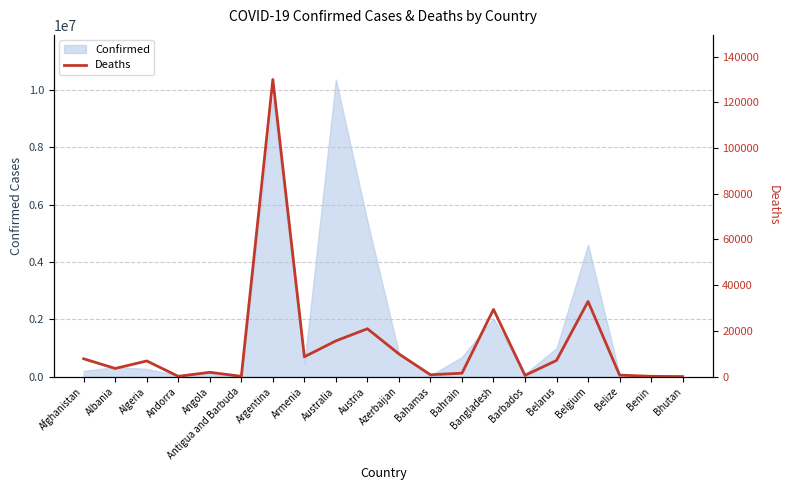

Reading left to right, transcribe all the data shown in this chart.

7820	3593	6881	155	1917	146	129979	8706	15657	20963	9943	833	1524	29418	560	7118	32902	687	163	21